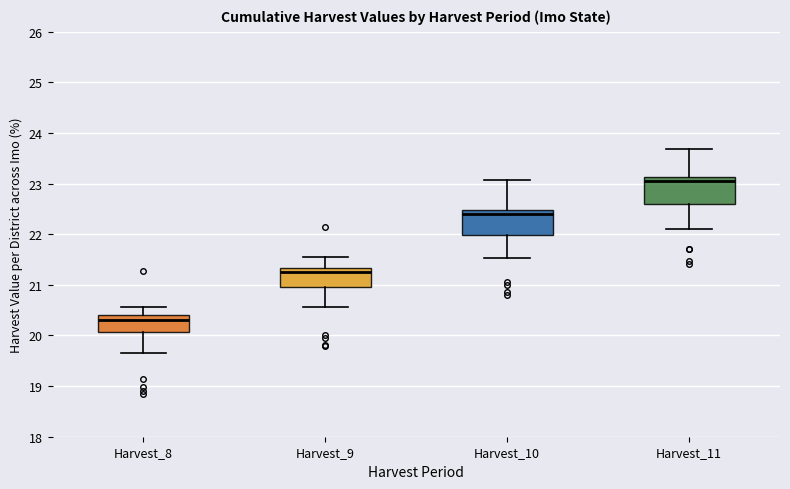

Which box's median line is the highest?

Harvest_11